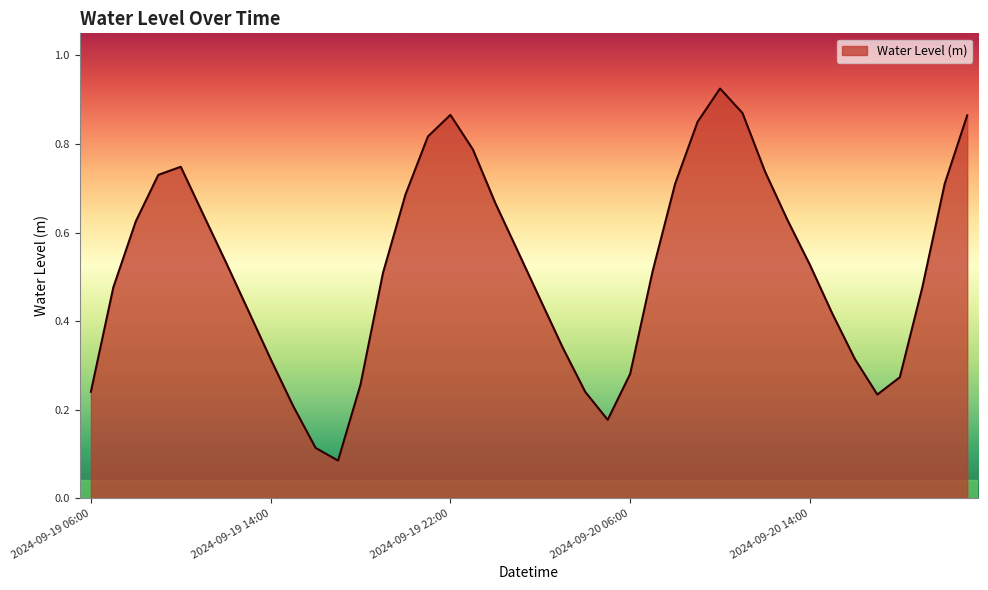

Does the chart have visible grid lines?

No